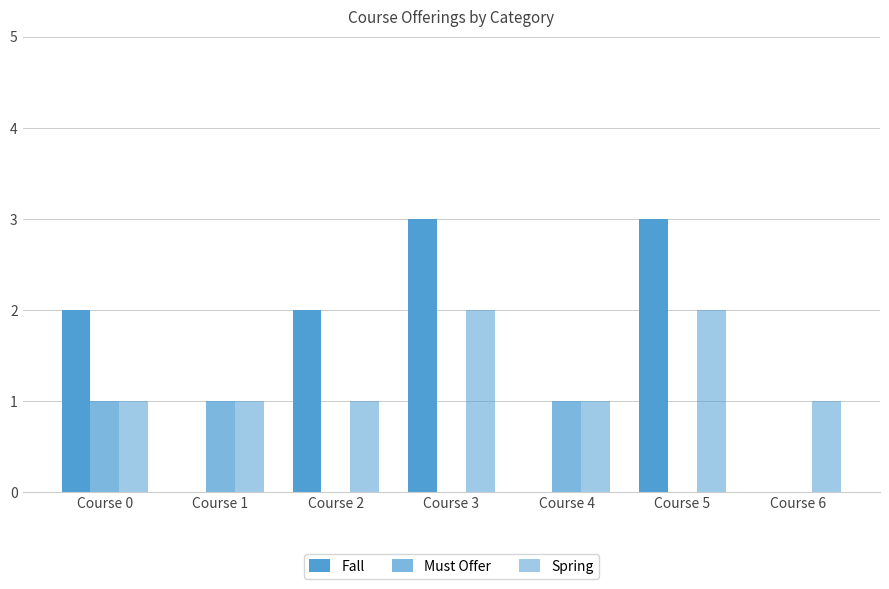

Rank the categories by Fall value from highest to lowest.

Course 3, Course 5, Course 0, Course 2, Course 1, Course 4, Course 6